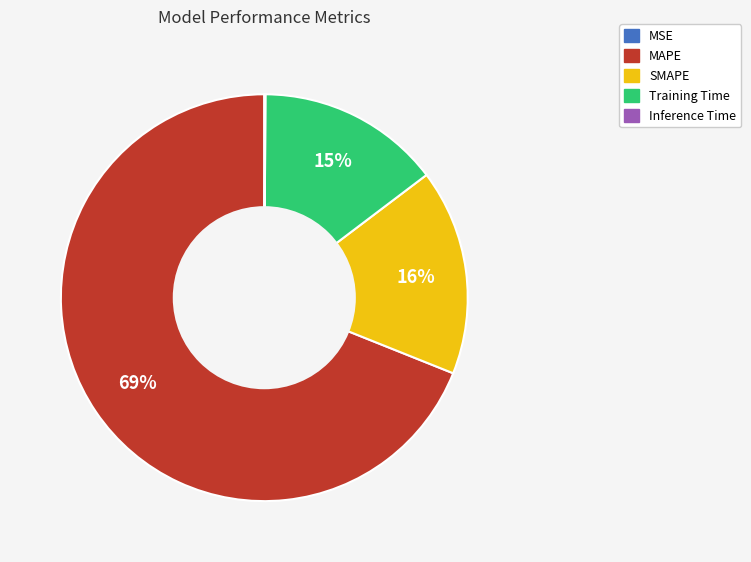

To the nearest percent, what is the average slice percentage?

20%